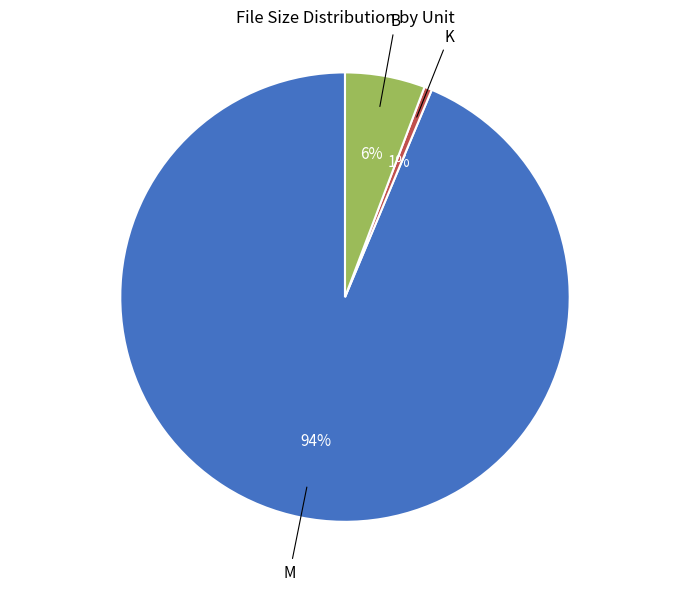

True or false: M accounts for 99% of the total.

False